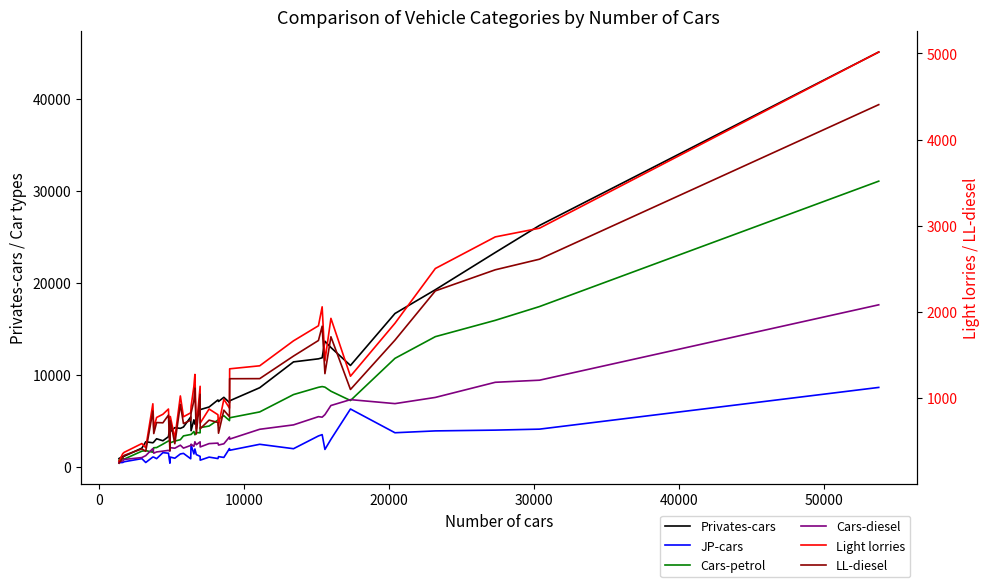

Reading left to right, transcribe all the data shown in this chart.

Privates-cars: 927	1160	1178	2058	2745	2638	2718	3074	2858	3300	4485	3853	4283	4203	4352	5436	3951	5134	4663	5371	5825	6242	6526	7291	7123	7576	7001	7199	8620	11426	11759	11872	13669	12987	11037	16682	19264	23307	26248	45088
JP-cars: 473	498	578	916	496	1094	1076	915	1566	1506	421	1082	962	1423	1488	903	2414	1425	1965	1354	1163	751	1080	924	1132	1047	2010	1823	2473	1995	3381	3523	1917	3012	6308	3729	3929	4014	4120	8652
Cars-petrol: 743	939	863	1727	1789	1612	2102	2117	2491	2836	2833	2644	2819	2974	3385	3538	3537	3865	3509	3747	3720	4283	4457	5110	5201	5584	5046	5355	5991	7875	8666	8744	8683	8240	7229	11810	14167	15939	17437	31060
Cars-diesel: 591	655	828	1032	1241	2013	1506	1643	1733	1814	1715	2106	2047	2377	2059	2349	2485	2248	2748	2430	2739	2186	2549	2603	2394	2530	3269	3039	4105	4582	5476	5421	5696	6687	7325	6893	7566	9210	9437	17627
Light lorries: 263	353	368	470	422	932	649	773	810	871	464	784	532	1023	781	827	901	1134	1273	642	1135	708	871	805	680	985	881	1338	1373	1663	1838	2058	1430	1924	1252	1867	2503	2870	2971	5017
LL-diesel: 242	302	333	408	380	848	586	714	711	800	391	734	468	925	702	741	824	968	1114	581	1042	642	742	715	590	858	781	1223	1224	1486	1667	1833	1282	1710	1098	1671	2243	2488	2611	4406